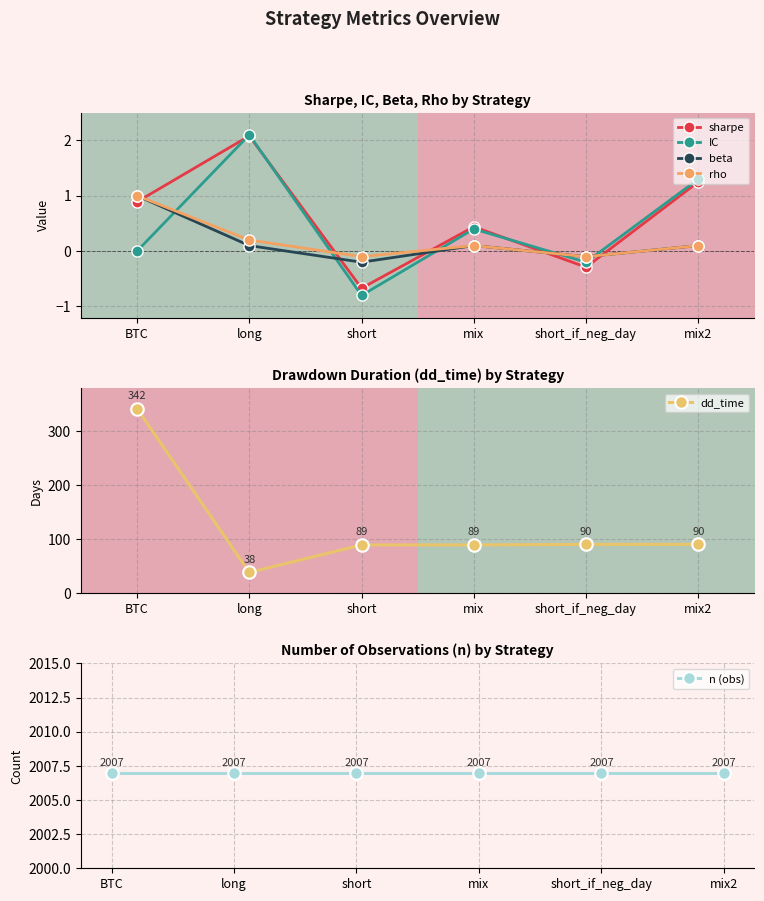

What is the label of the 5th point from the left?

short_if_neg_day